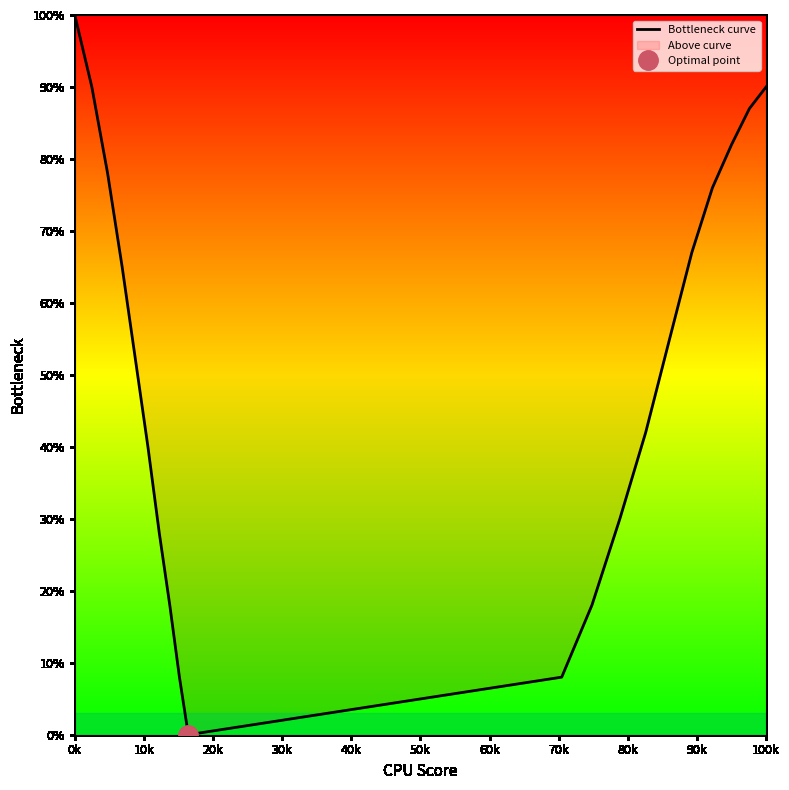

True or false: Bottleneck curve has a value of 41 at 100k.

False